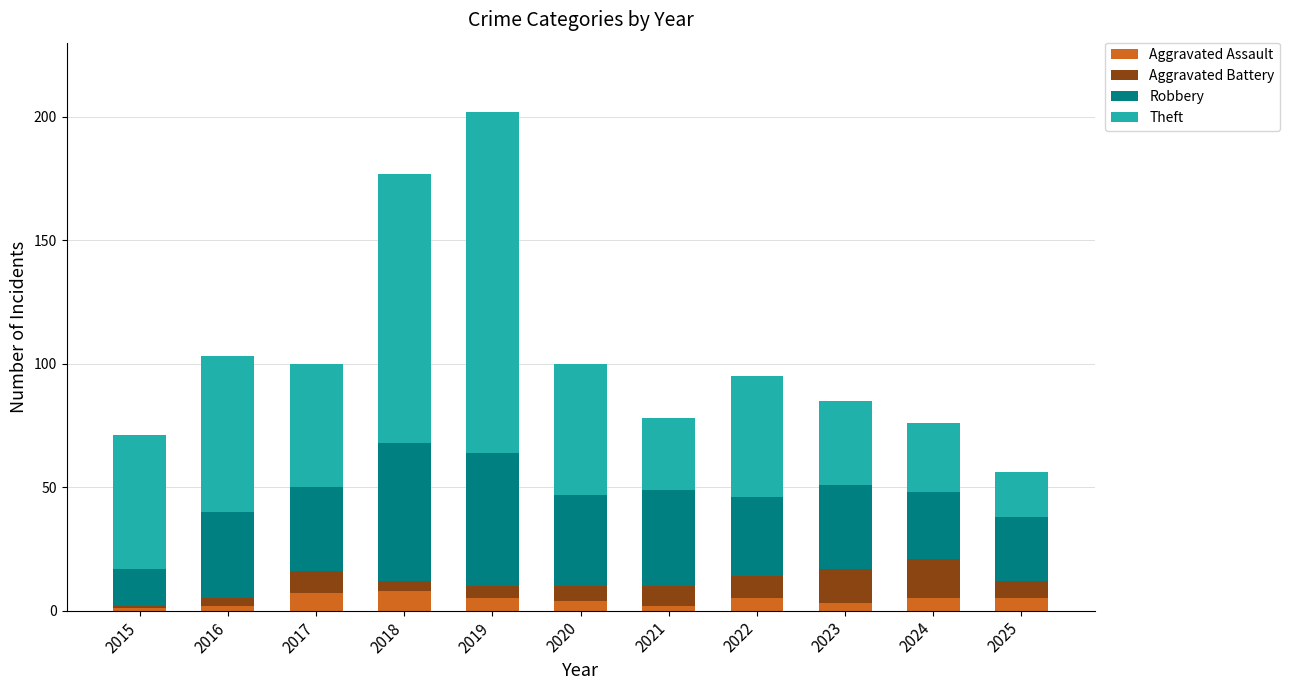

What is the difference between the maximum and minimum values in the Aggravated Assault series?

7